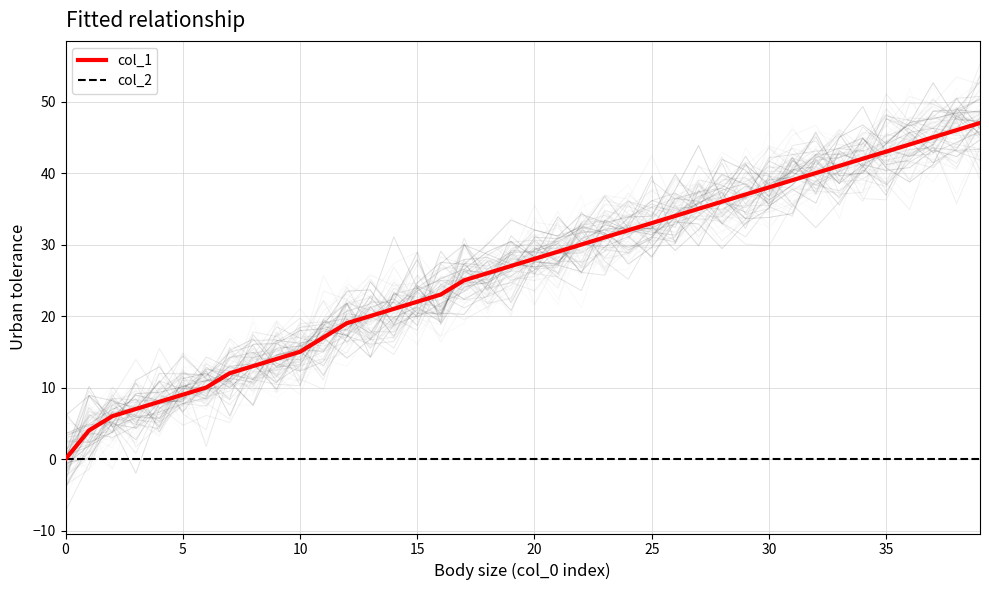

What are all the series names shown in the legend?

col_1, col_2